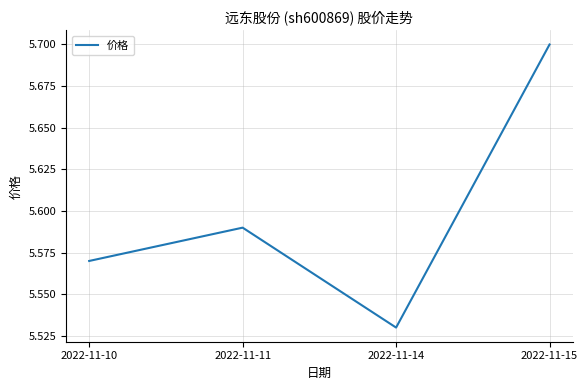

How many lines are shown in the chart?

1